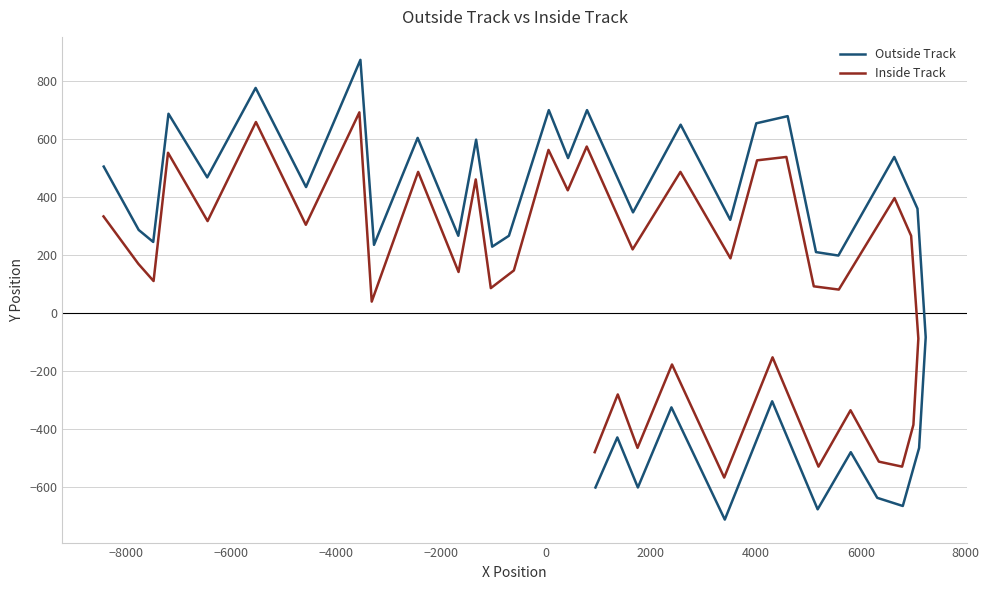

What is the spread (max minus min) of values at 18?

162.7